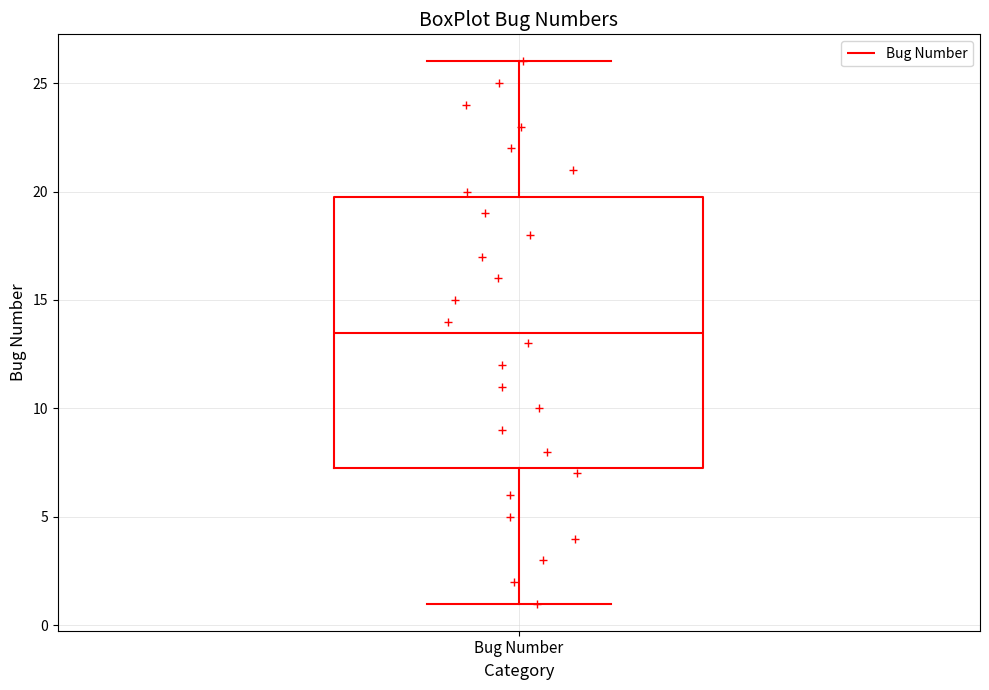

Transcribe this box plot: give where the median line is, the range the box spans, and where the two whiskers end, as read against the y-axis. The values are not printed on the chart, so give them approximately, as read against the axis.

median 13.5, box 7.5 to 20.0, whiskers 1.0 to 26.0